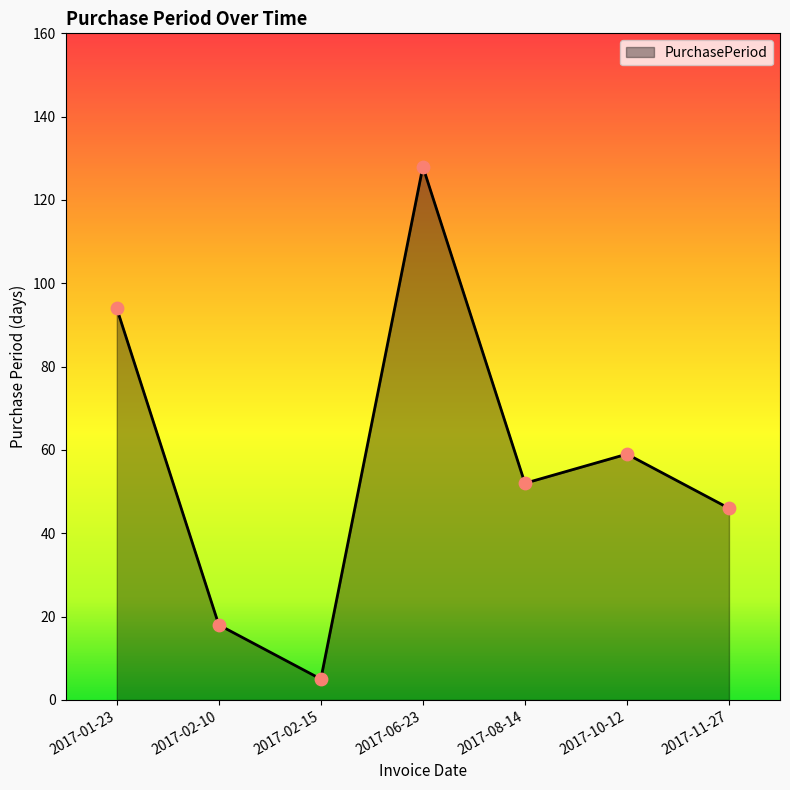

Which has a higher value, 2017-01-23 or 2017-02-15?

2017-01-23